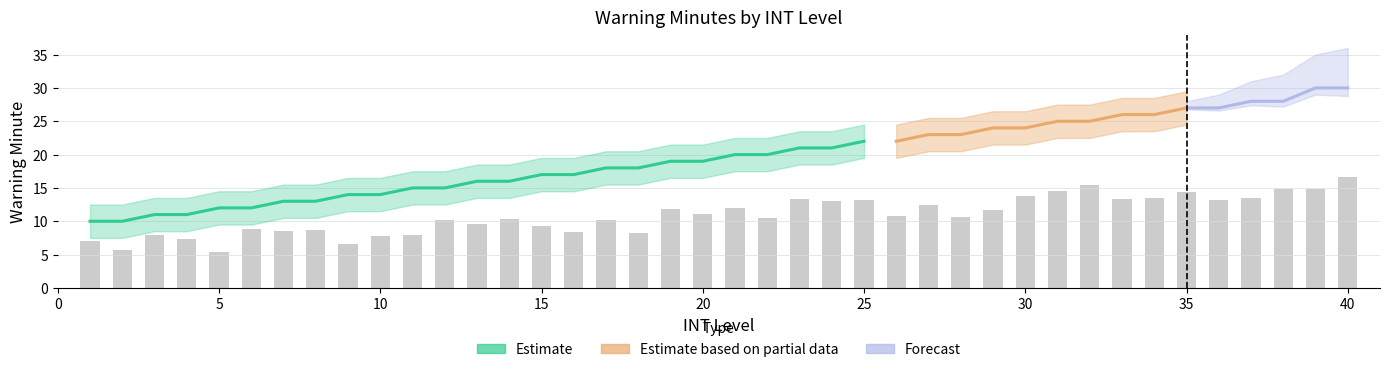

Where is the data nearest to the value 20?

21